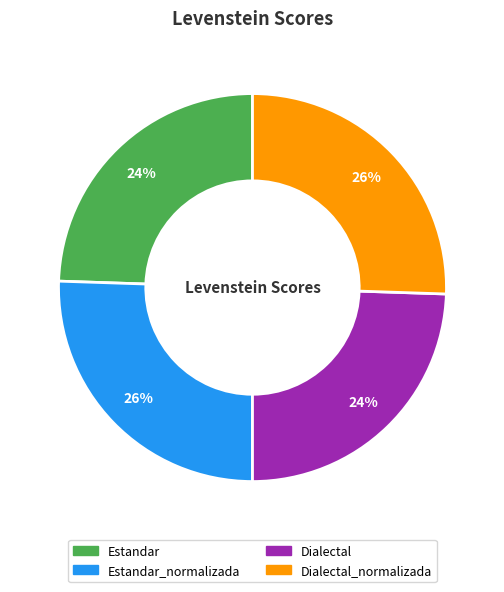

How many segments does this pie chart have?

4